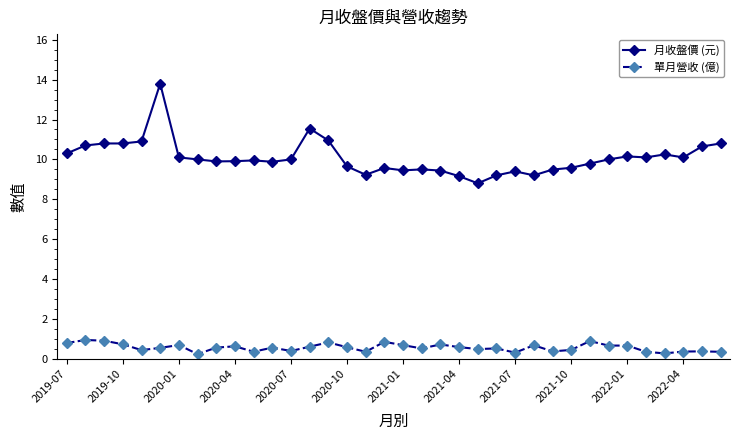

What is the difference between the maximum and minimum values in the 單月營收 (億) series?

0.7